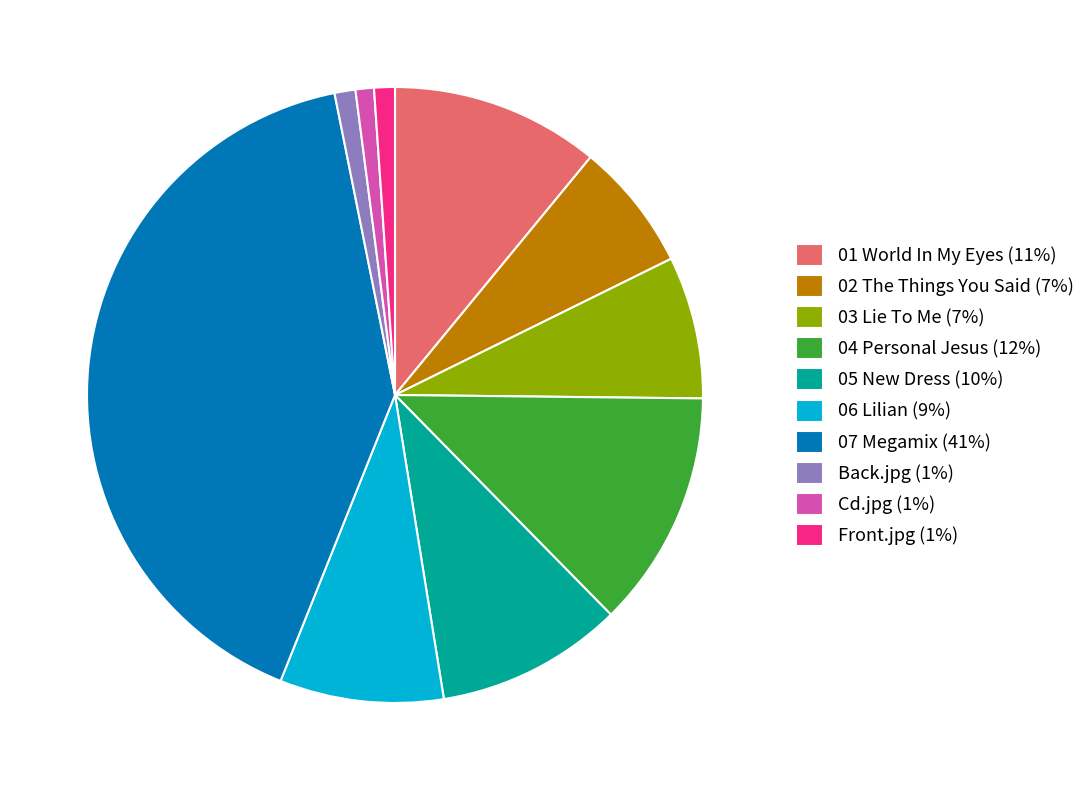

Approximately how many times larger is the value at 01 World In My Eyes (11%) compared to 07 Megamix (41%)?

0.3